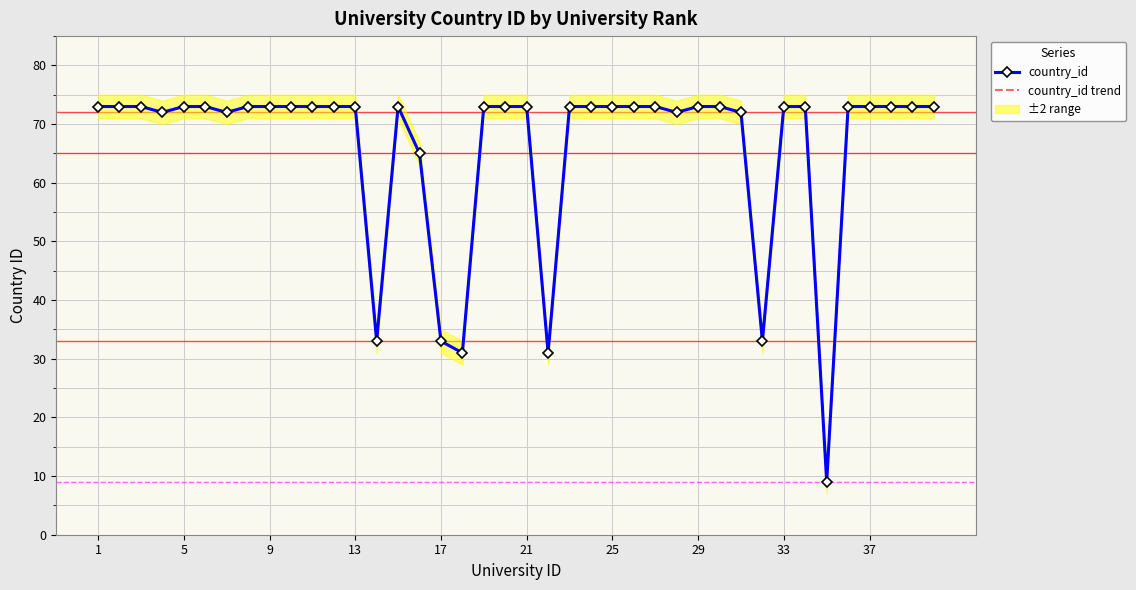

Where is the first local minimum for country_id trend?

13